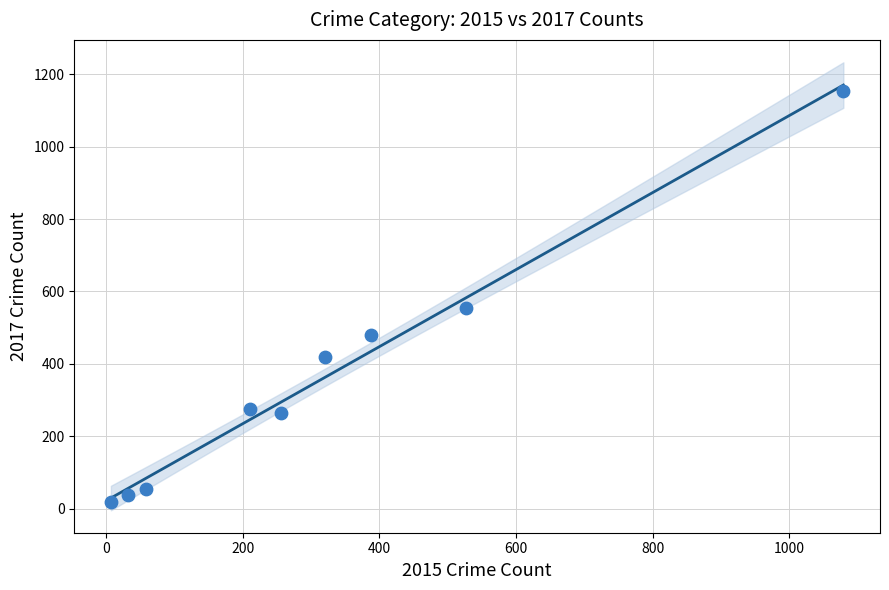

What Y value in the scatter plot is closest to 586?

553